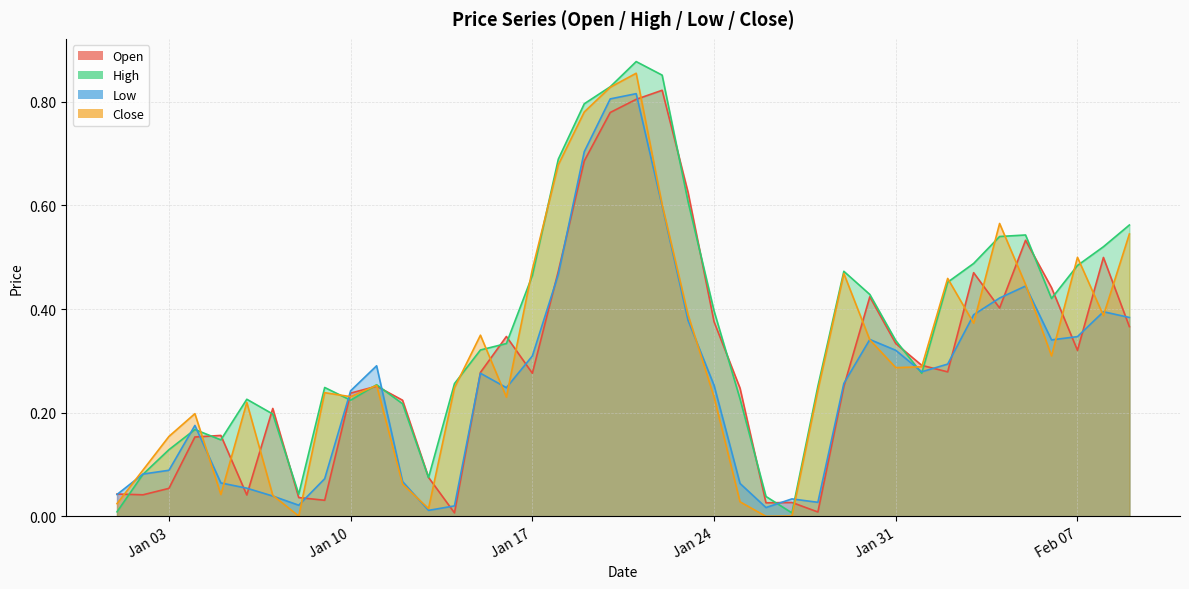

What is the sum of all Open values?

11.9